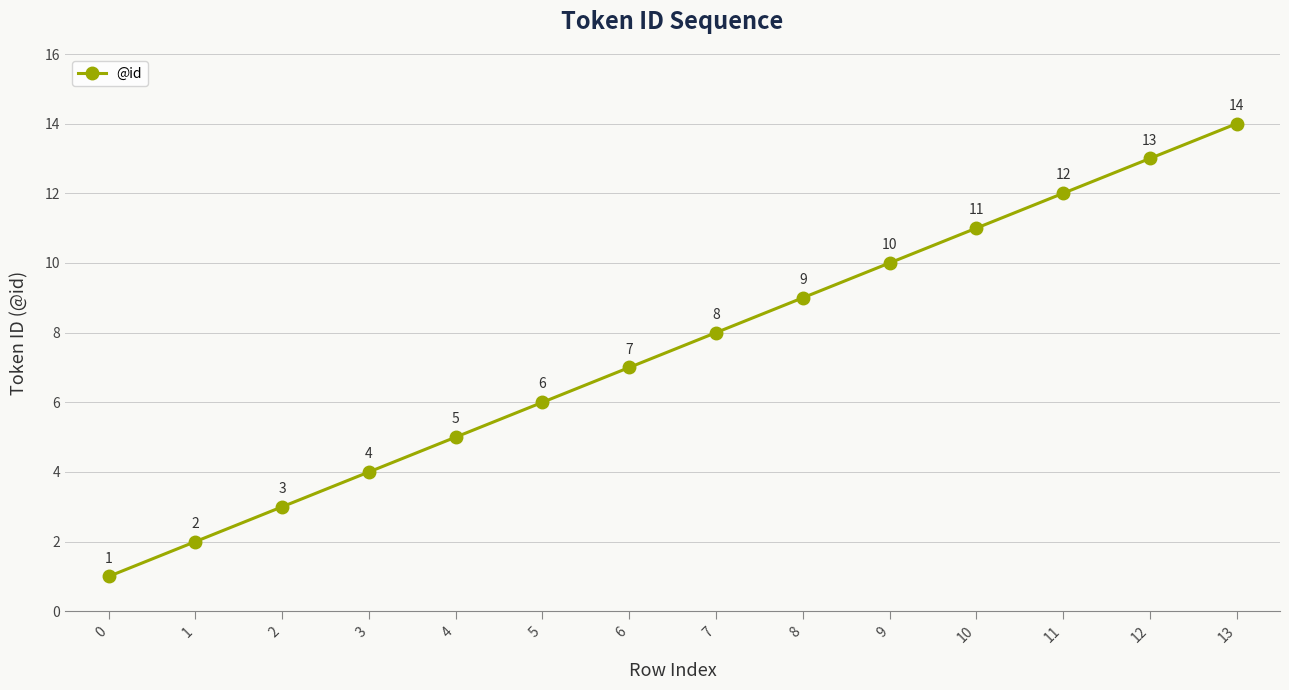

The chart shows a value of 1 at 4. True or false?

False